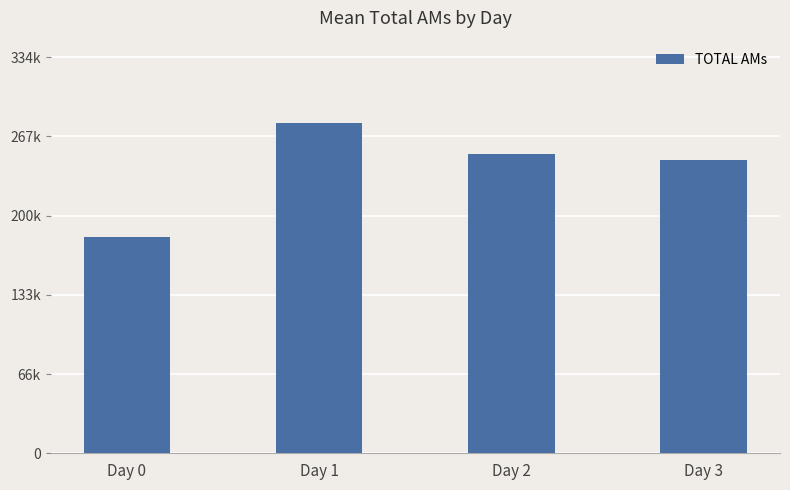

Does the chart contain any negative values?

No